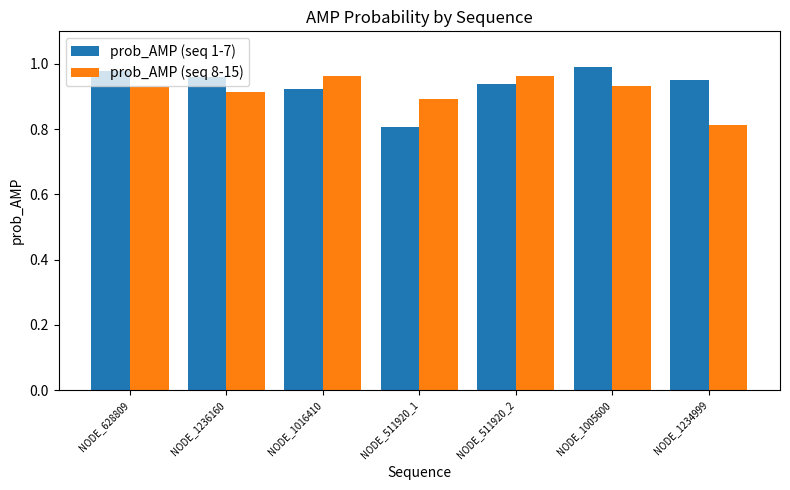

At NODE_511920_1, list the series in order from smallest to largest.

prob_AMP (seq 1-7), prob_AMP (seq 8-15)